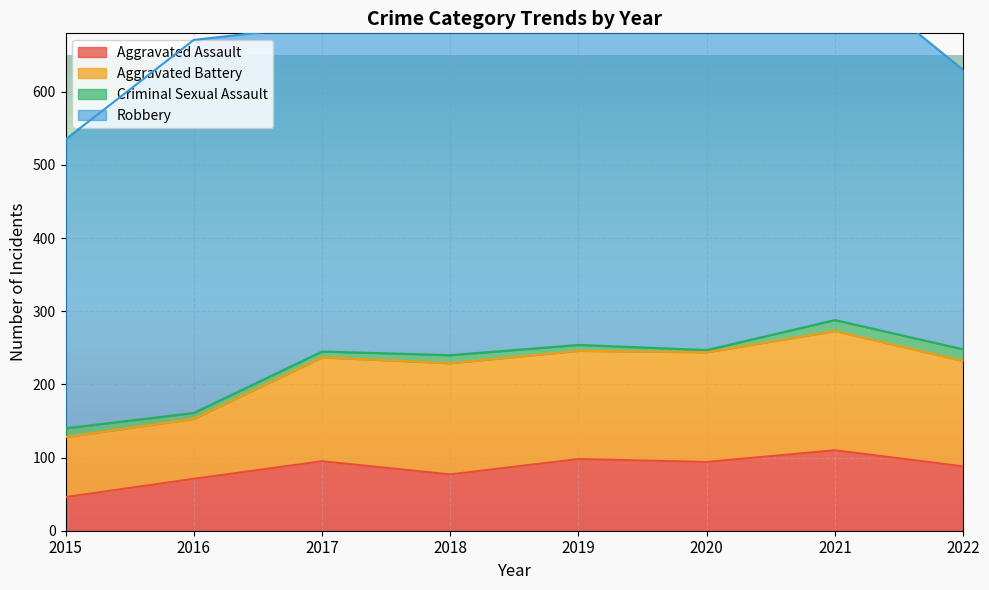

What is the sum of the Criminal Sexual Assault values at 2016 and 2015?

20